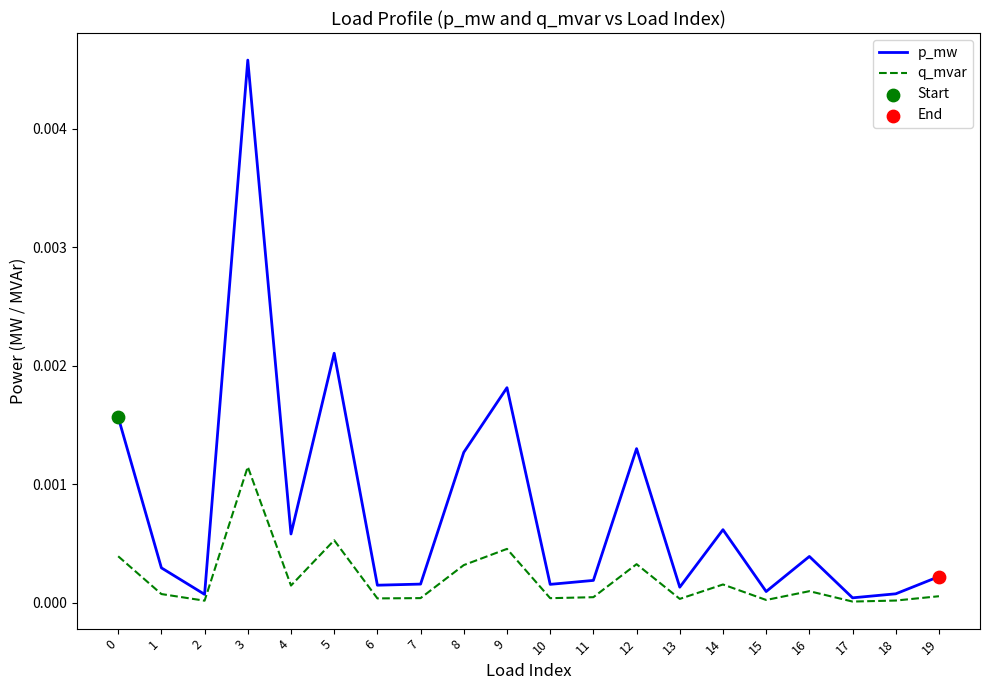

Which series has the largest range (max minus min)?

p_mw